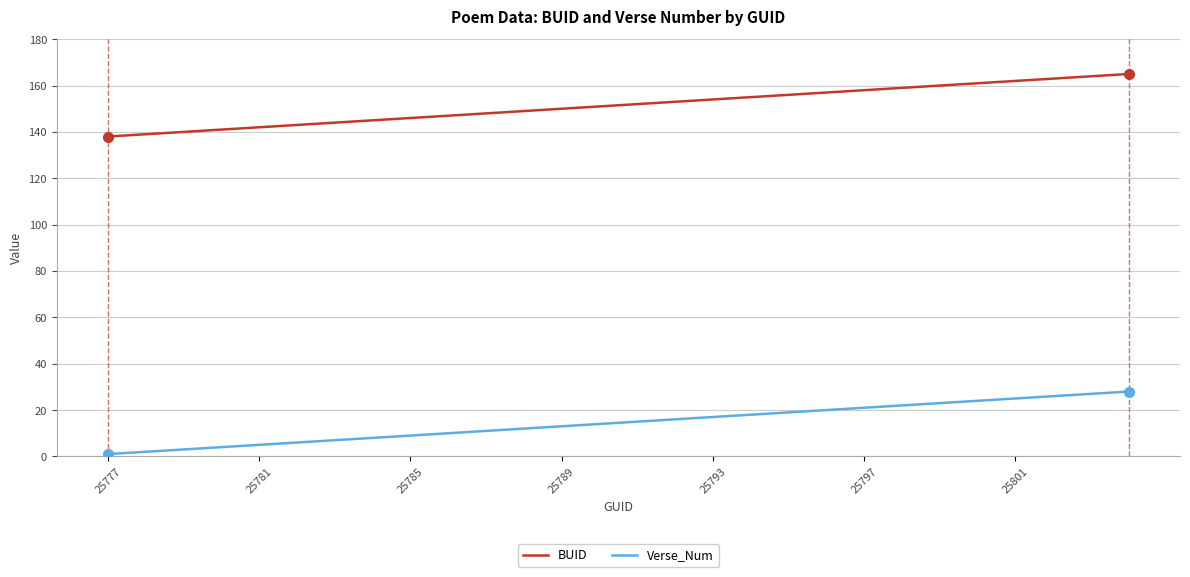

List the series in order of their overall mean, highest first.

BUID, Verse_Num